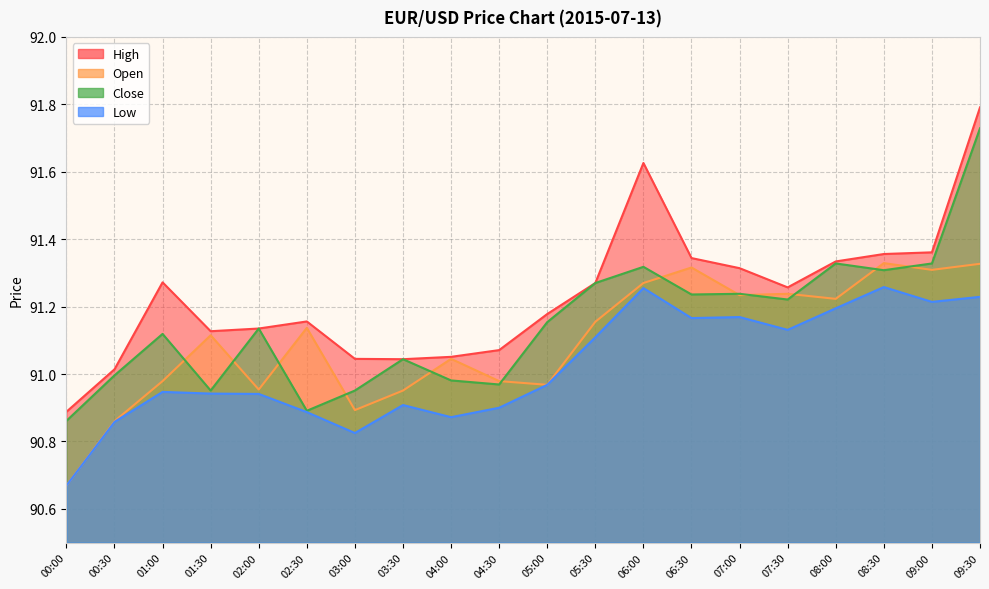

At which label does open reach its minimum?

00:00